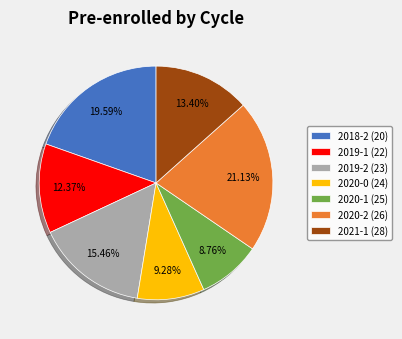

To the nearest percent, what is the combined percentage of 2018-2 (20) and 2019-1 (22)?

32%